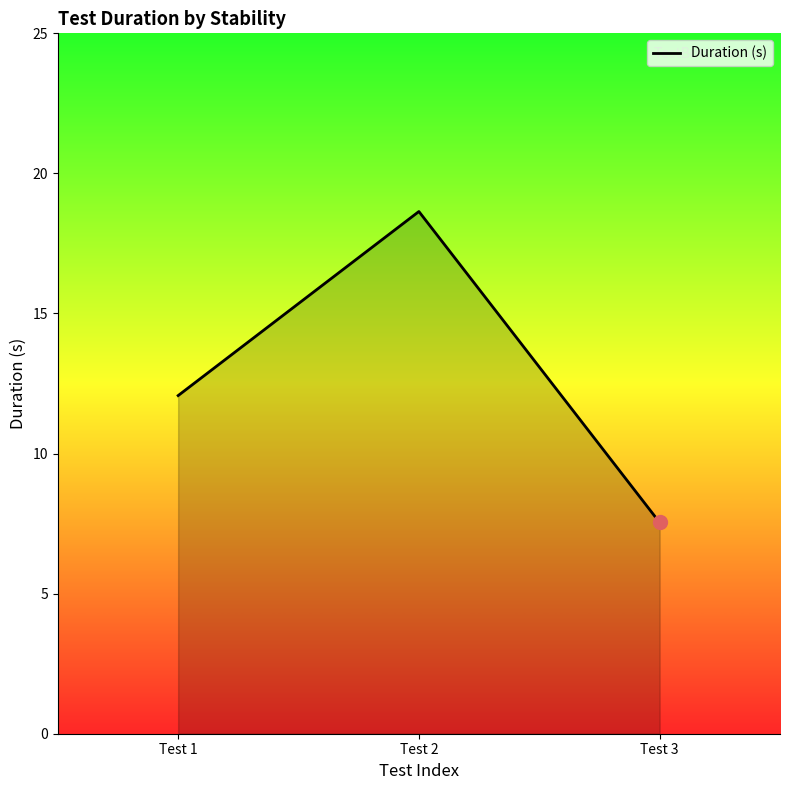

Where does the data first go above 12?

Test 1